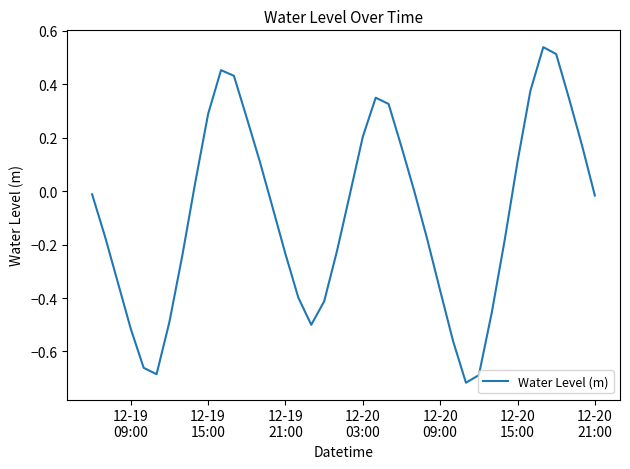

How many lines are shown in the chart?

1